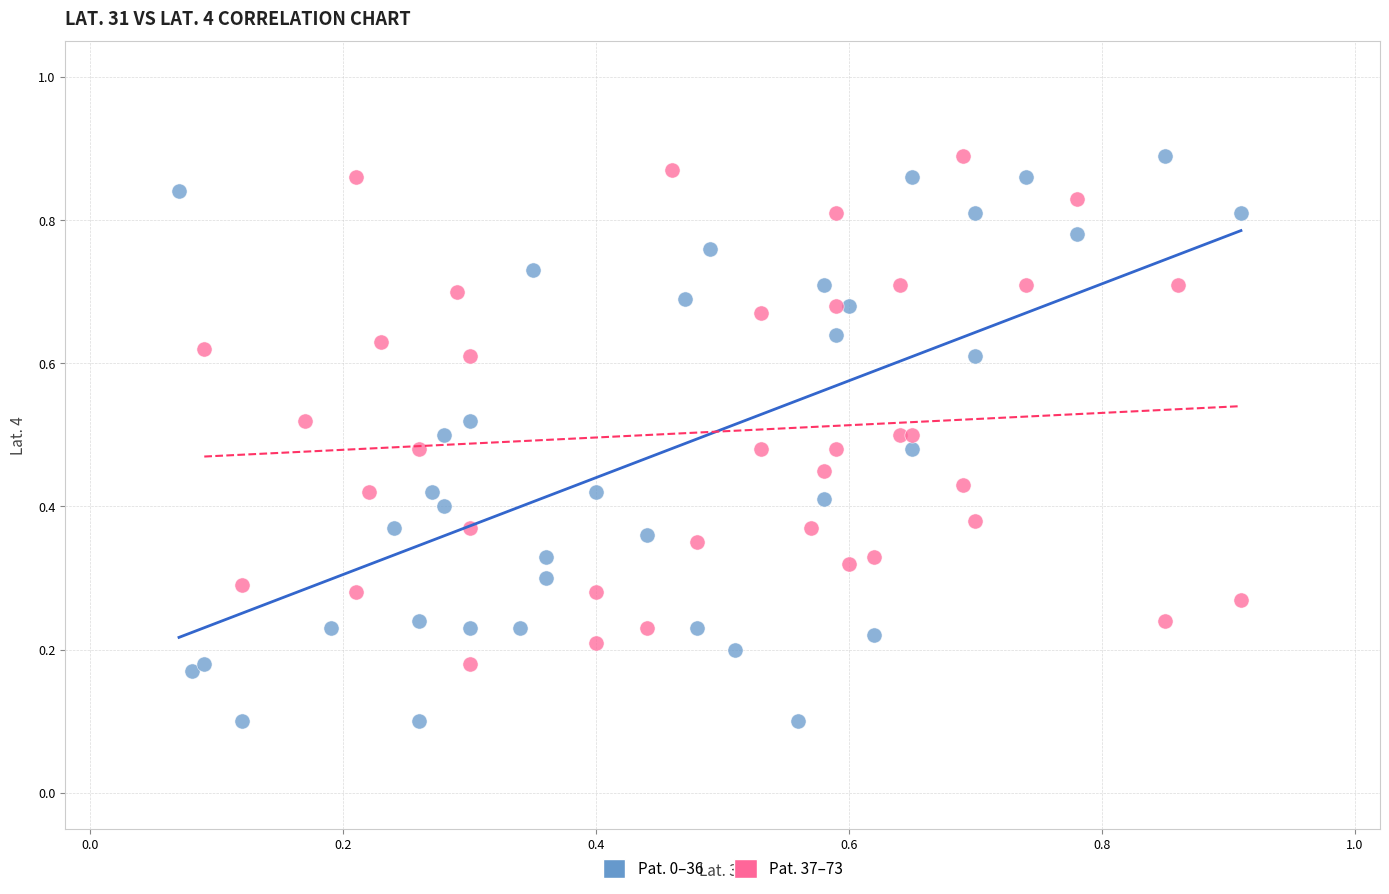

Which series reaches the minimum Y coordinate?

Pat. 0–36